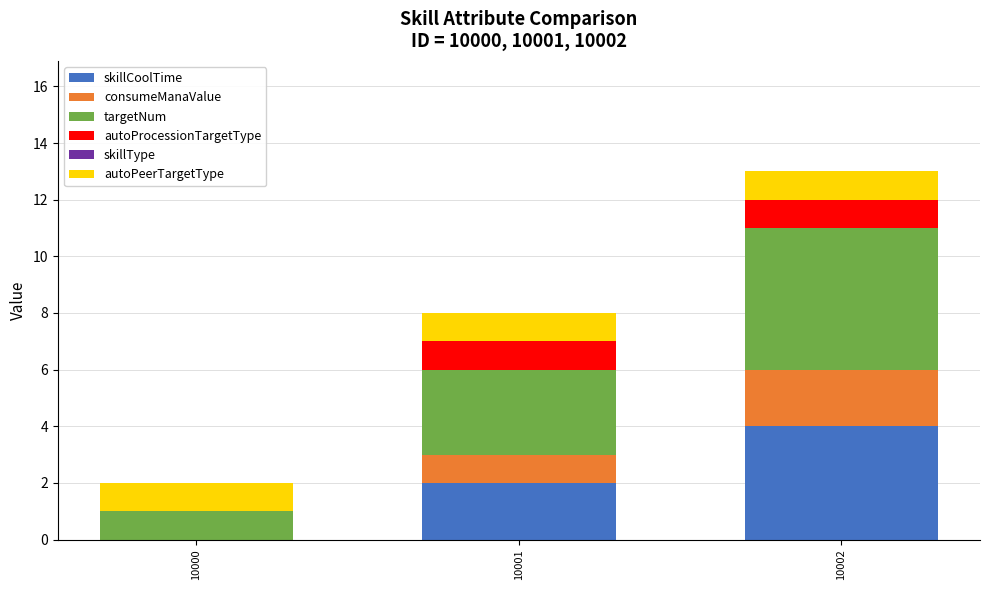

What is the maximum value for skillCoolTime?

4